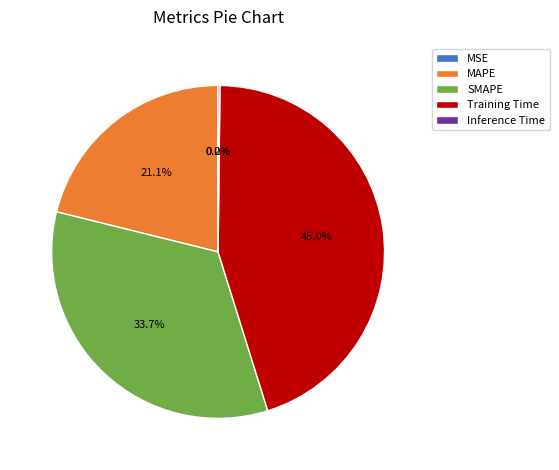

Which slice is the largest?

Training Time